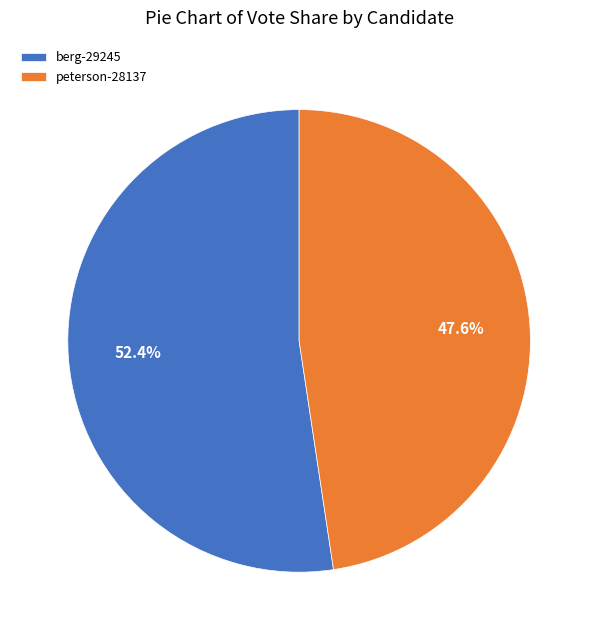

The berg-29245 slice represents 52% of the pie. True or false?

True